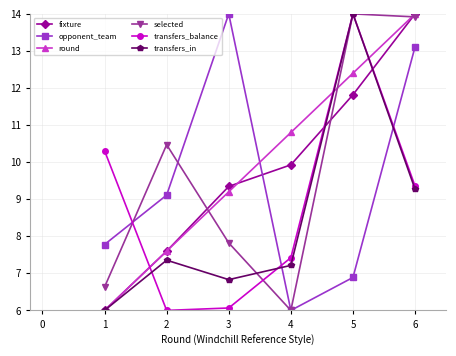

What is the total value across all series at 2?

48.1